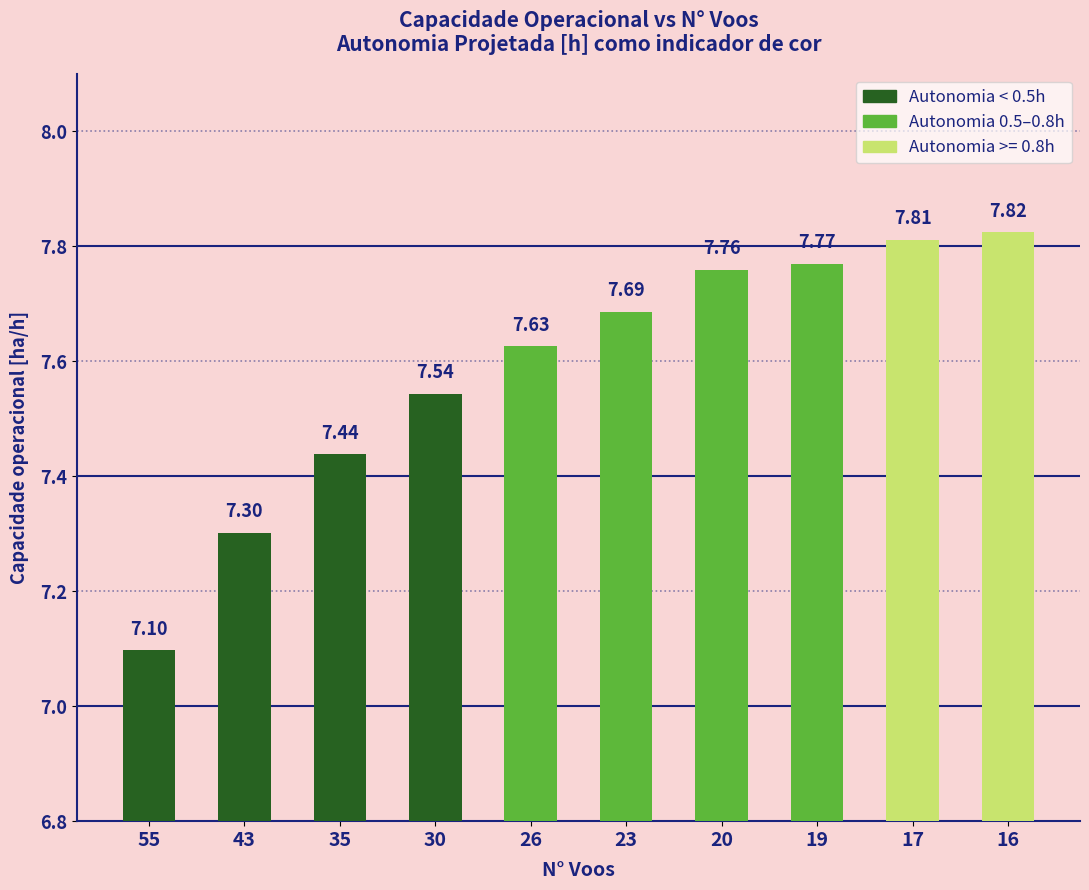

What is the value of the 2nd bar from the left?

7.3